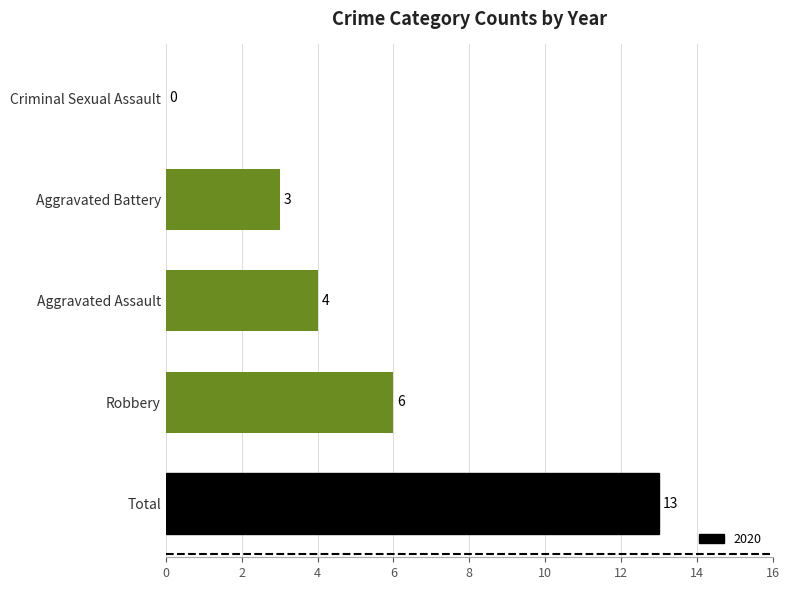

Which has a higher value, Robbery or Criminal Sexual Assault?

Robbery